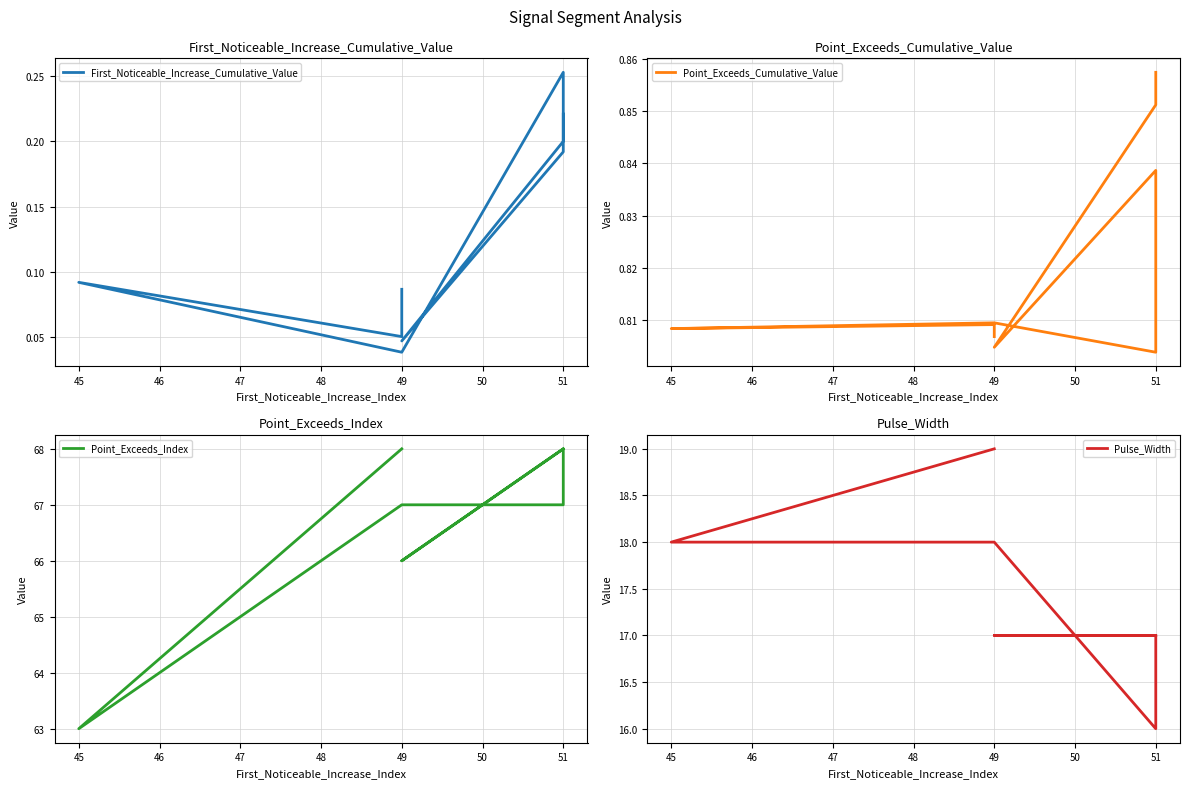

Between 51 and 45, which is larger?

51